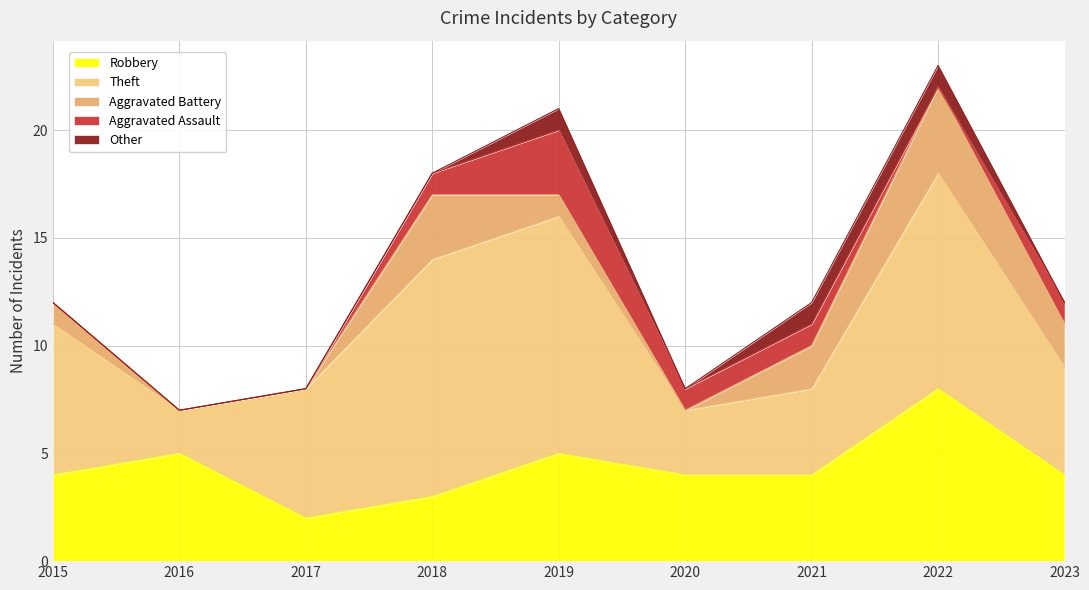

Rank the categories by Aggravated Assault value from highest to lowest.

2019, 2018, 2020, 2021, 2023, 2015, 2016, 2017, 2022